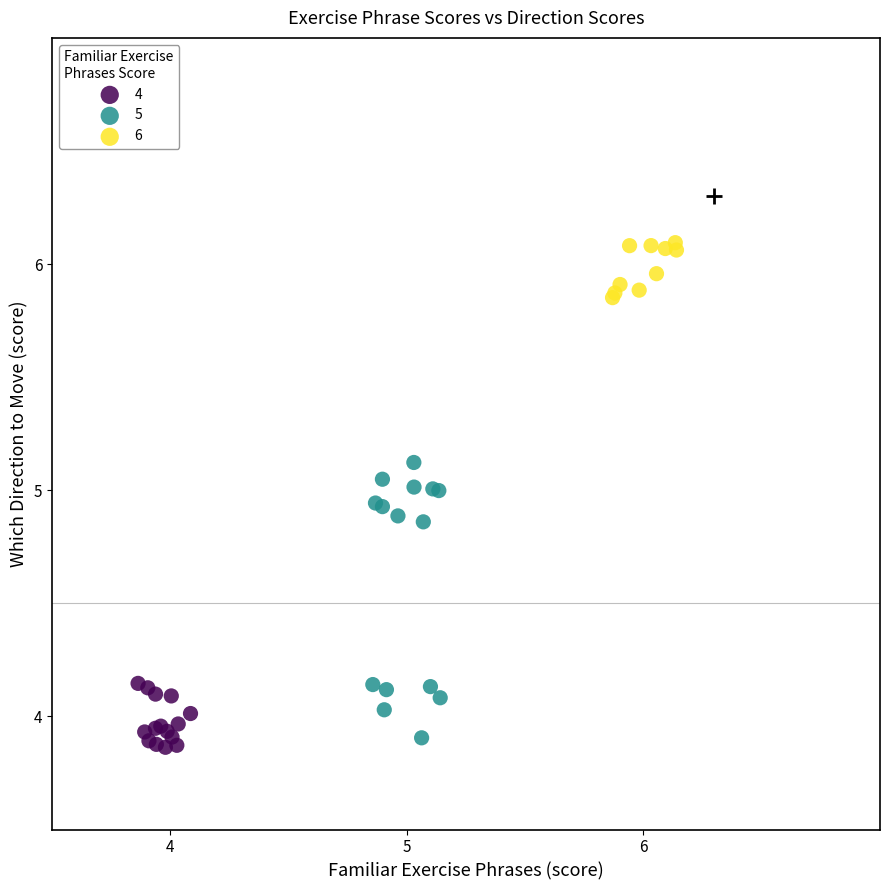

Which series contains the highest Y value?

6